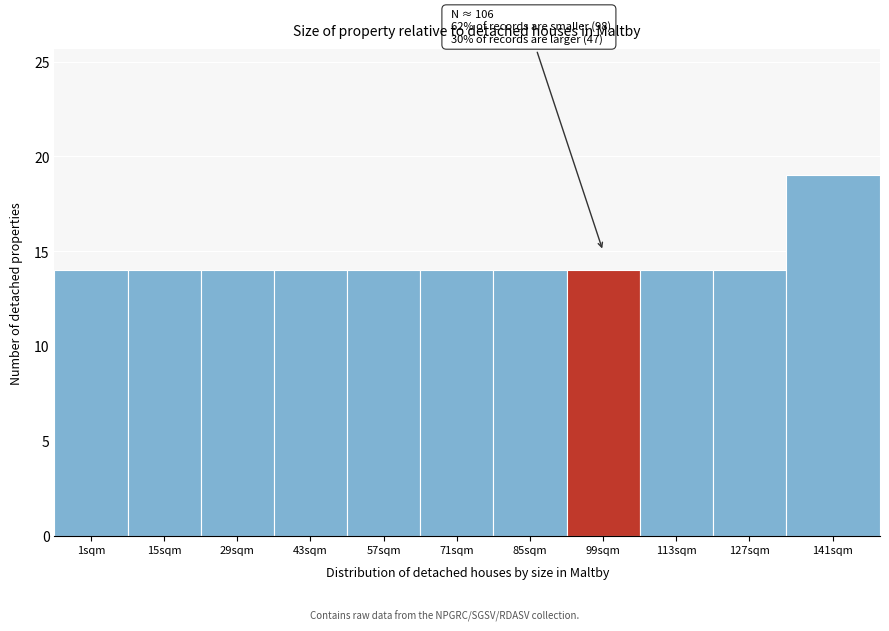

Reading left to right, extract all data points from this chart.

1sqm=14	15sqm=14	29sqm=14	43sqm=14	57sqm=14	71sqm=14	85sqm=14	99sqm=14	113sqm=14	127sqm=14	141sqm=19